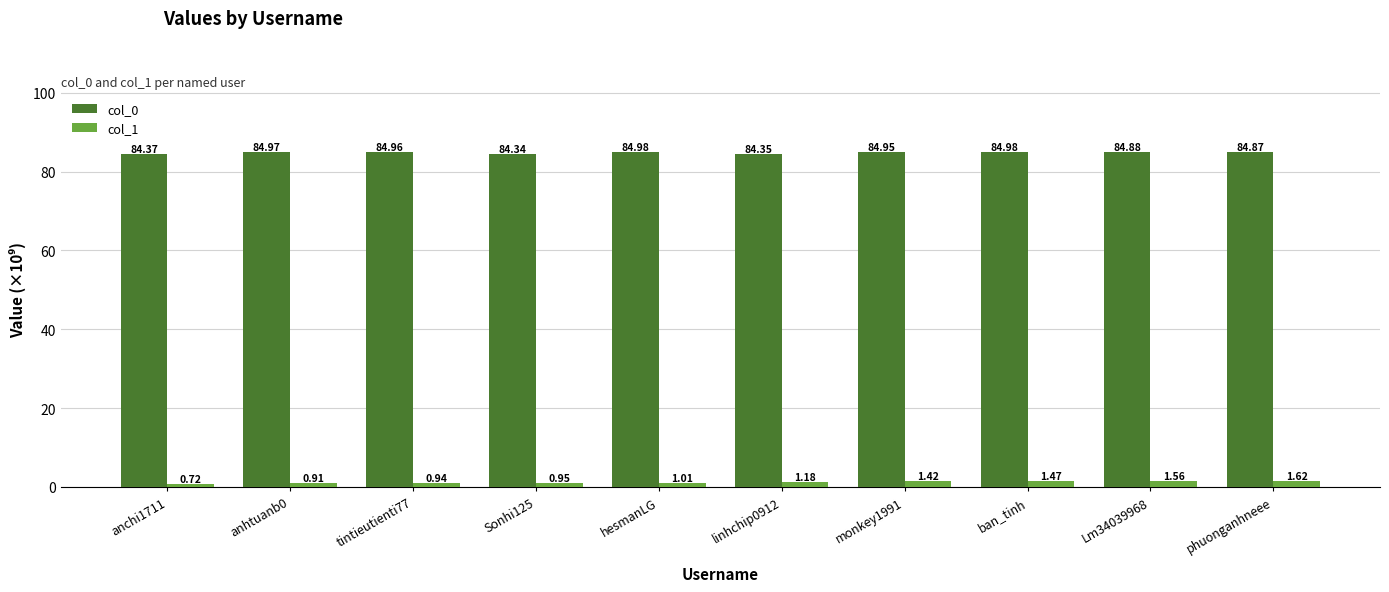

What is the difference between the col_1 values at linhchip0912 and hesmanLG?

0.2